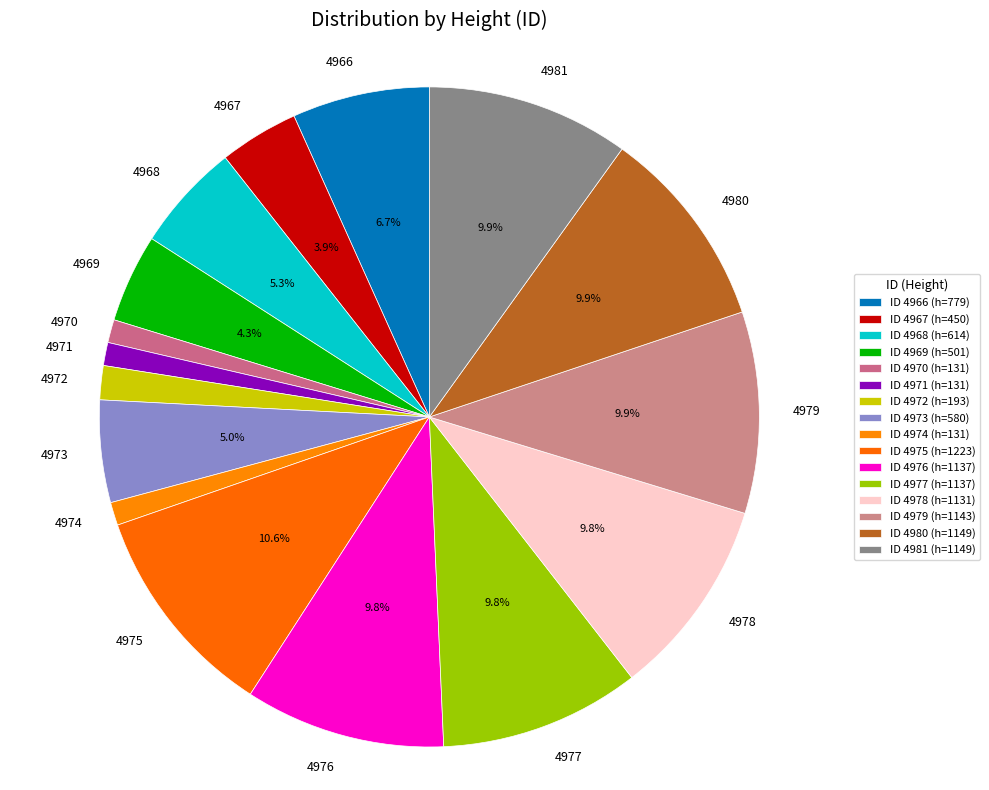

Approximately how many times larger is the value at 4981 compared to 4979?

1.0